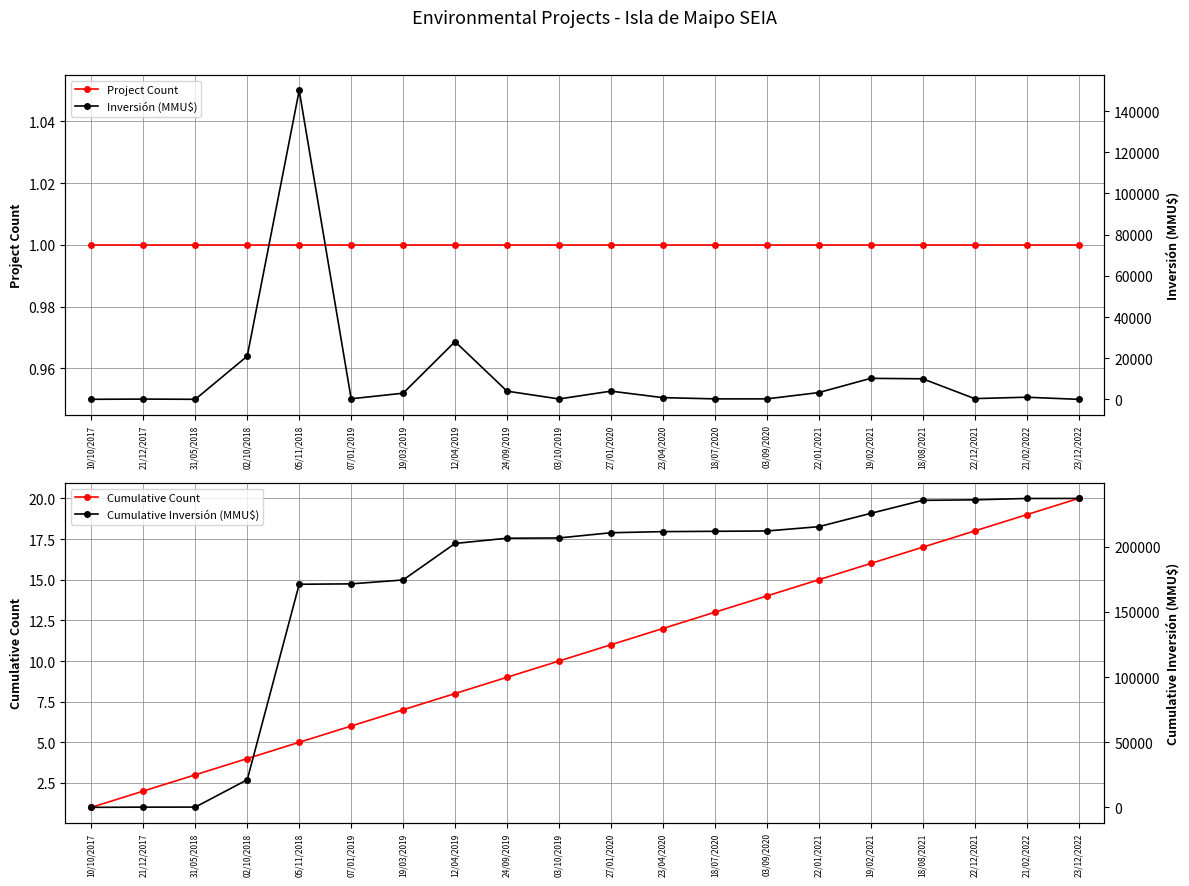

The Cumulative Count series shows 15 at 03/10/2019. True or false?

False